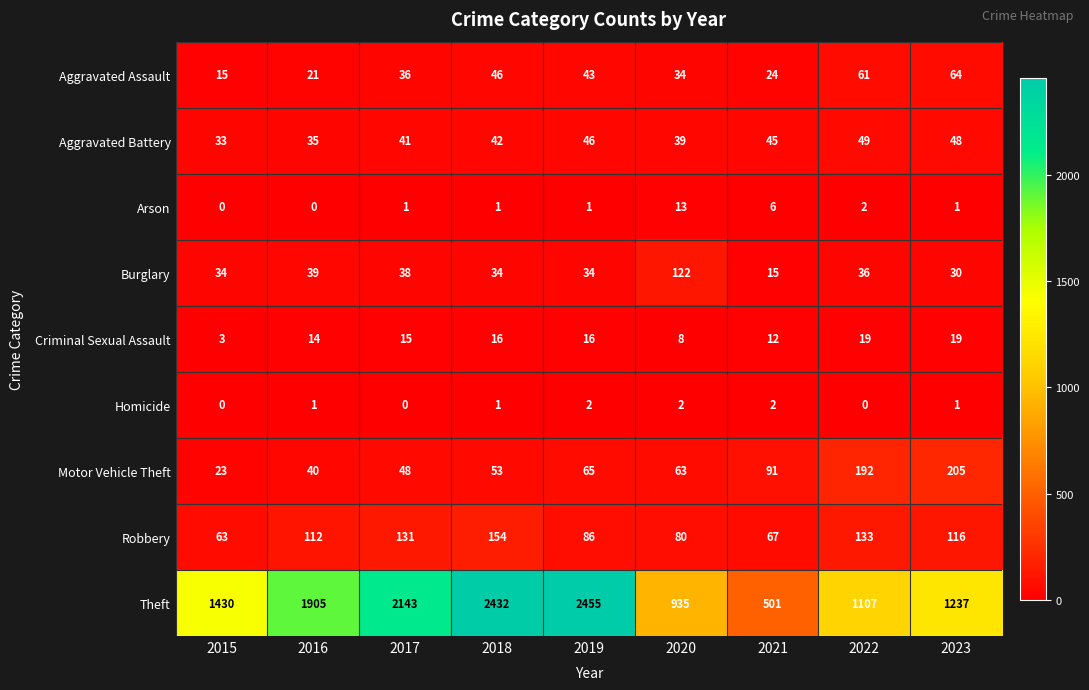

How many data points does each series have?

9